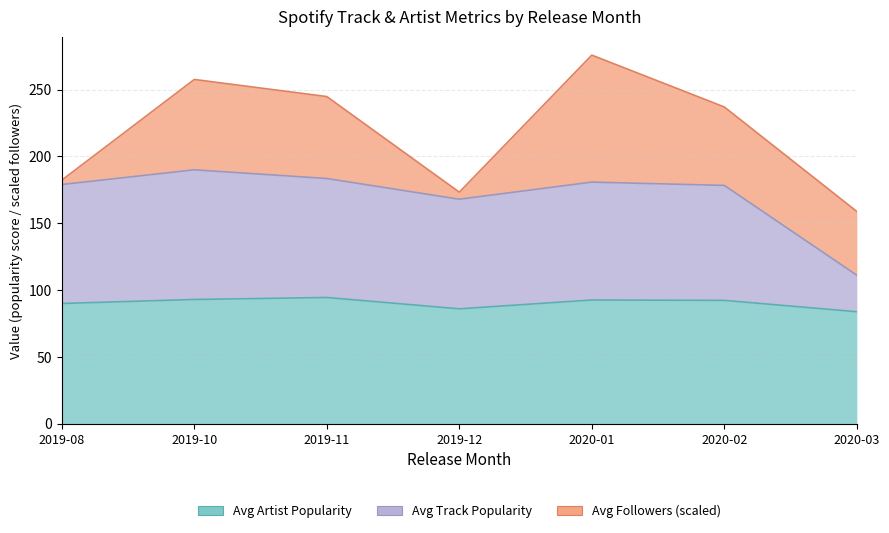

True or false: Followers (M) has a value of 33.4 at 2020-02.

True